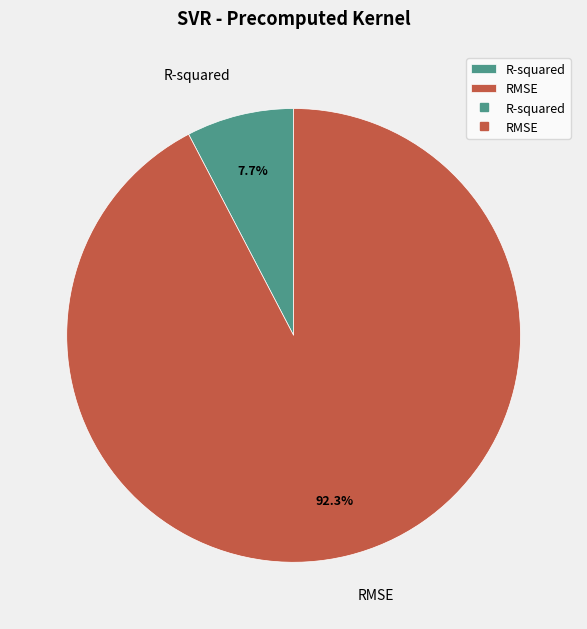

To the nearest percent, what percentage of the pie is R-squared?

8%